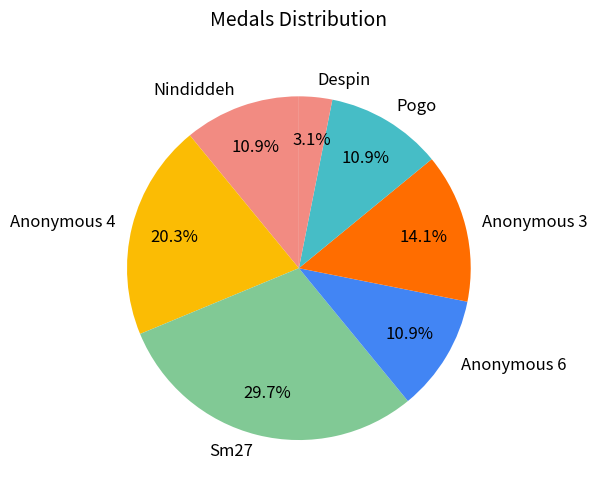

True or false: Despin accounts for 17% of the total.

False